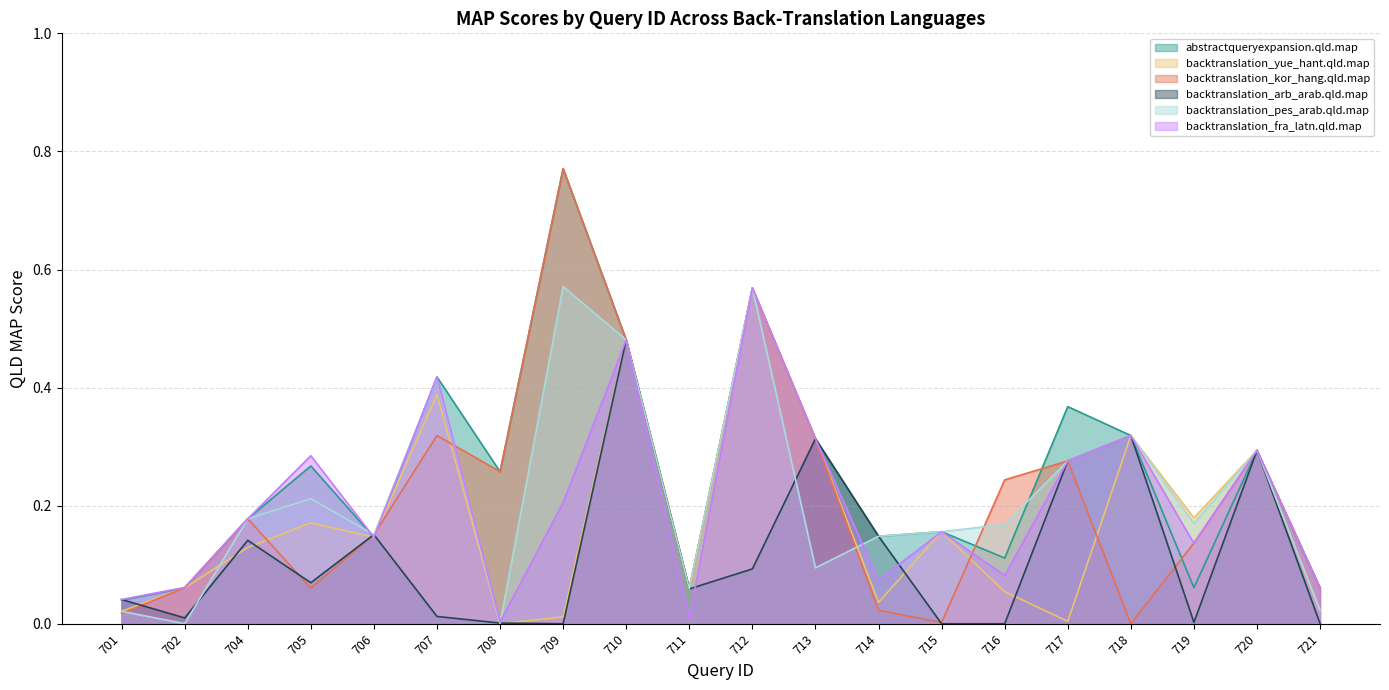

At how many categories does at least one series exceed 0?

20